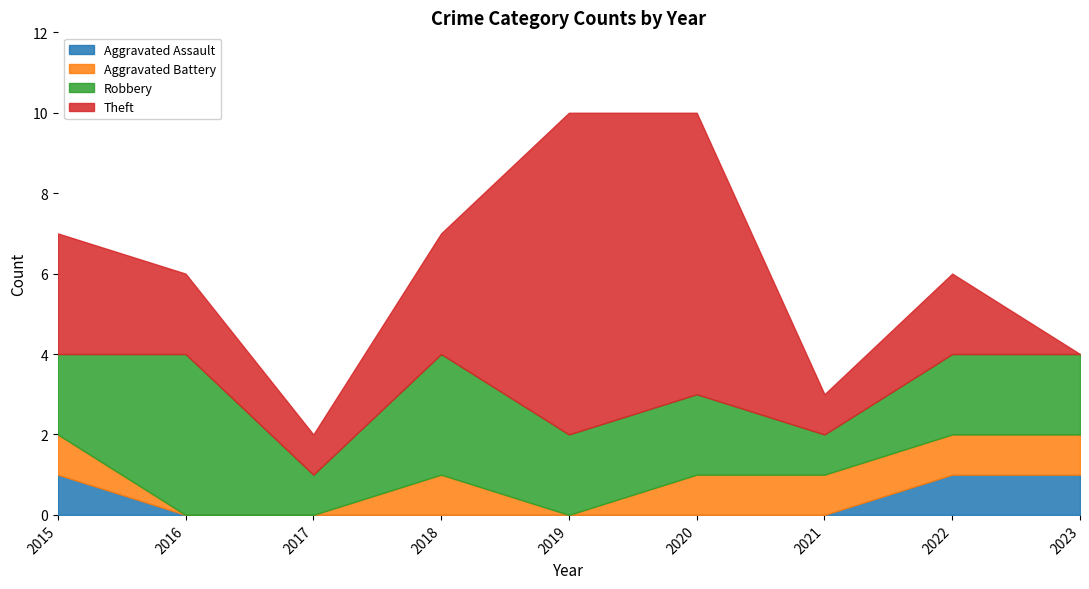

Reading left to right, transcribe all the data shown in this chart.

Aggravated Assault: 1	0	0	0	0	0	0	1	1
Aggravated Battery: 1	0	0	1	0	1	1	1	1
Robbery: 2	4	1	3	2	2	1	2	2
Theft: 3	2	1	3	8	7	1	2	0